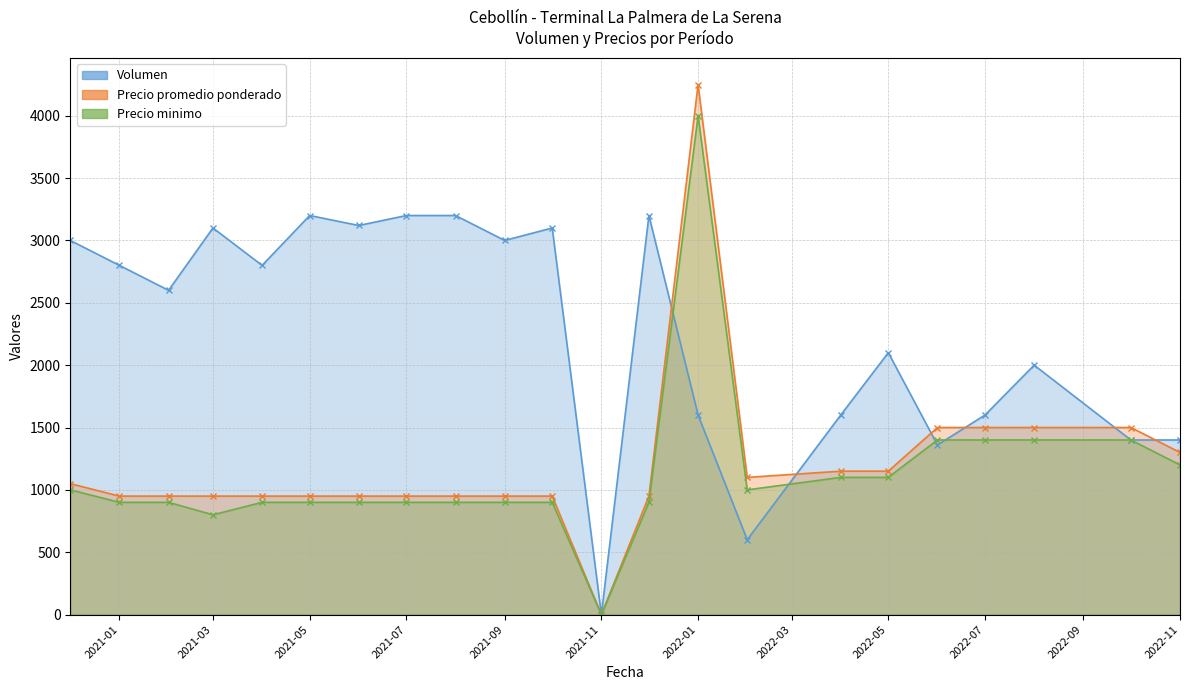

The value of Volumen at 2021-09 is 3000. True or false?

True